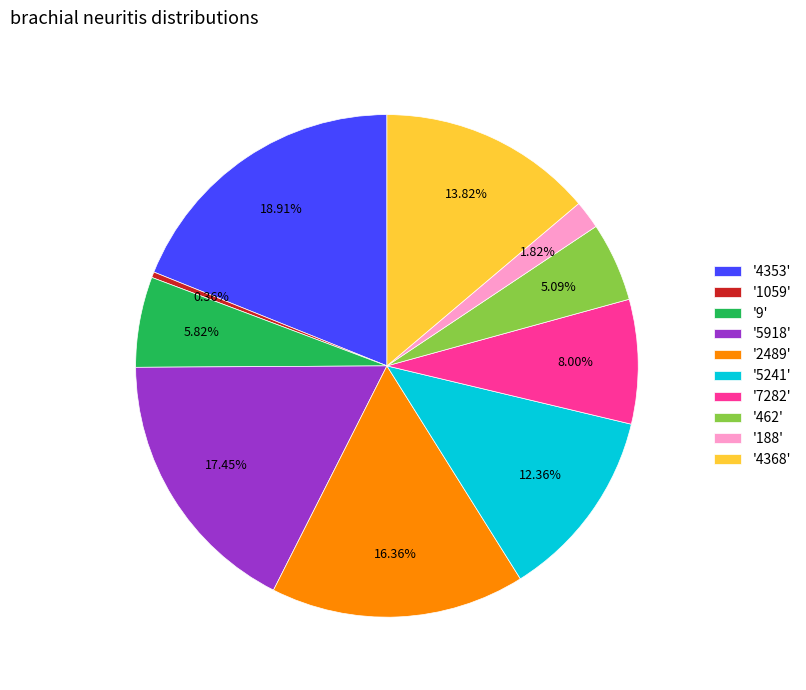

Which has a higher value, '1059' or '5918'?

'5918'